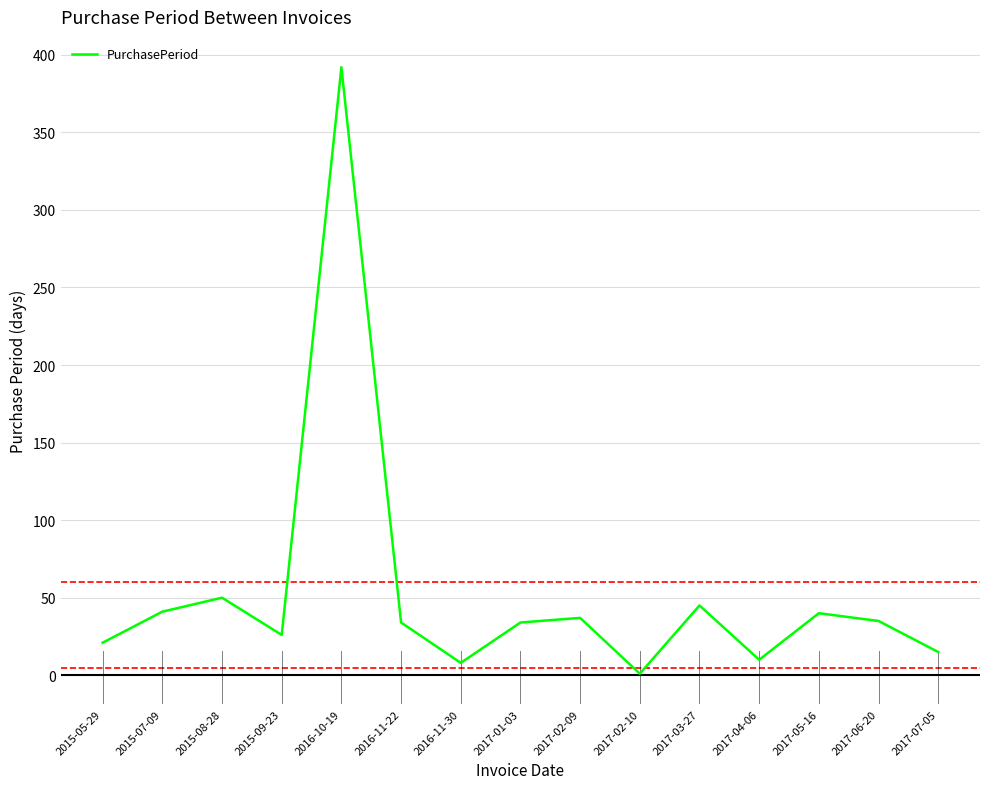

True or false: the data shows 35 at 2017-06-20.

True